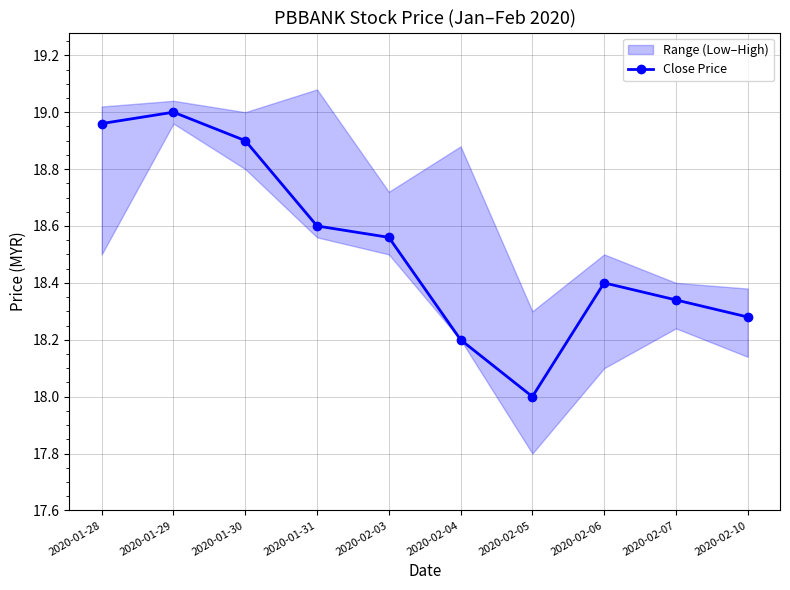

Reading right to left, what are all the values shown in this chart?

18.3	18.3	18.4	18.0	18.2	18.6	18.6	18.9	19.0	19.0